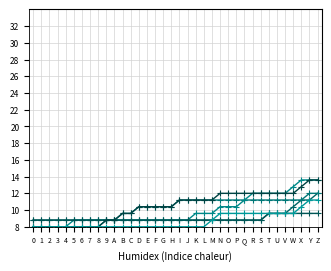

How many data points does each series have?

36